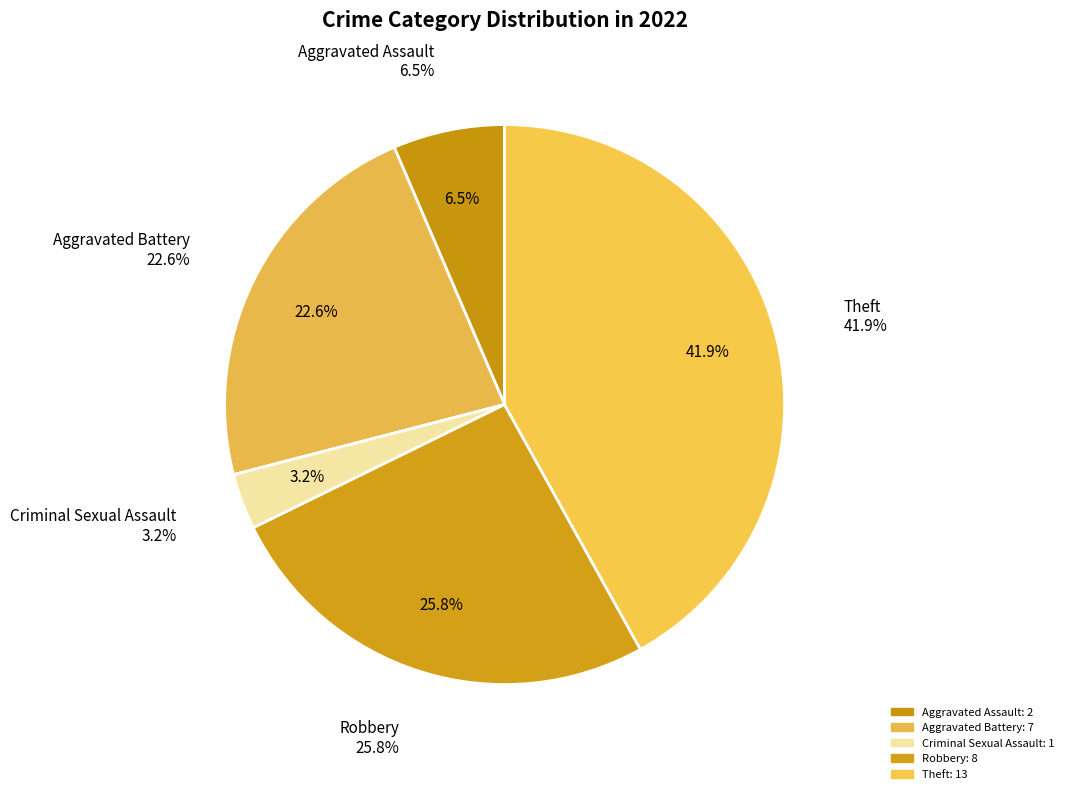

What is the largest slice in the pie chart?

Theft